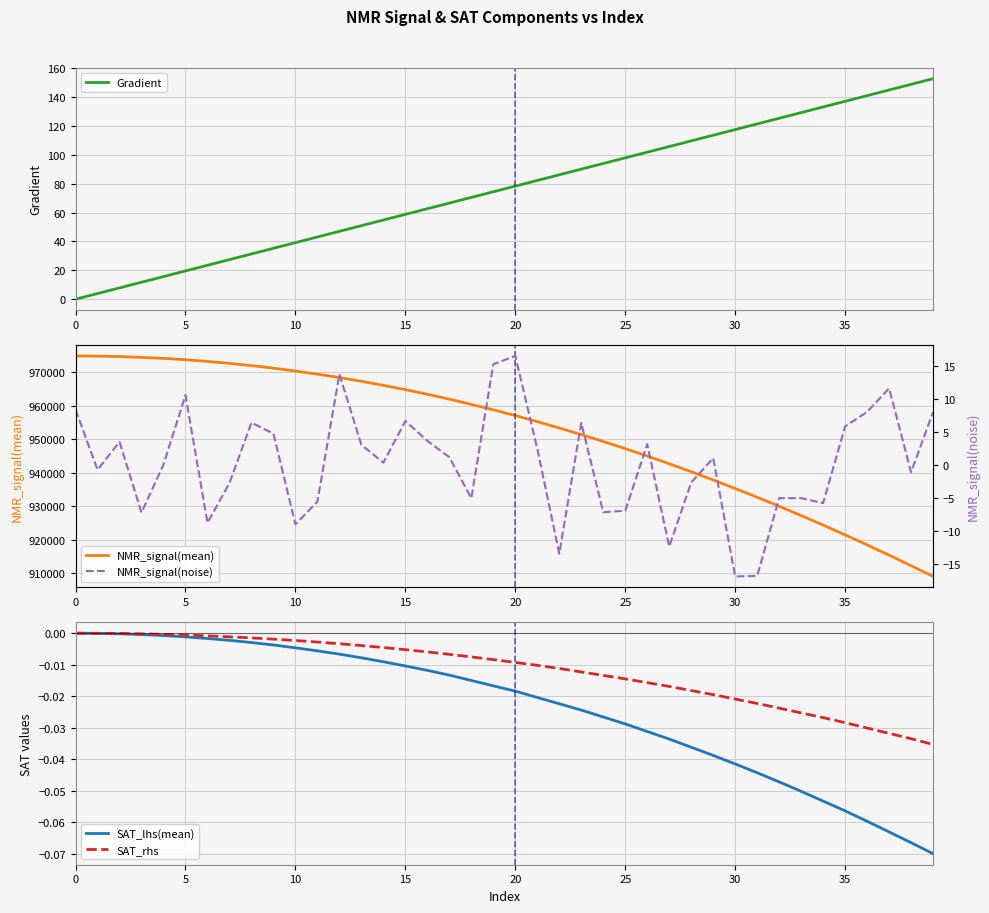

How many data points in SAT_rhs are less than 0?

39